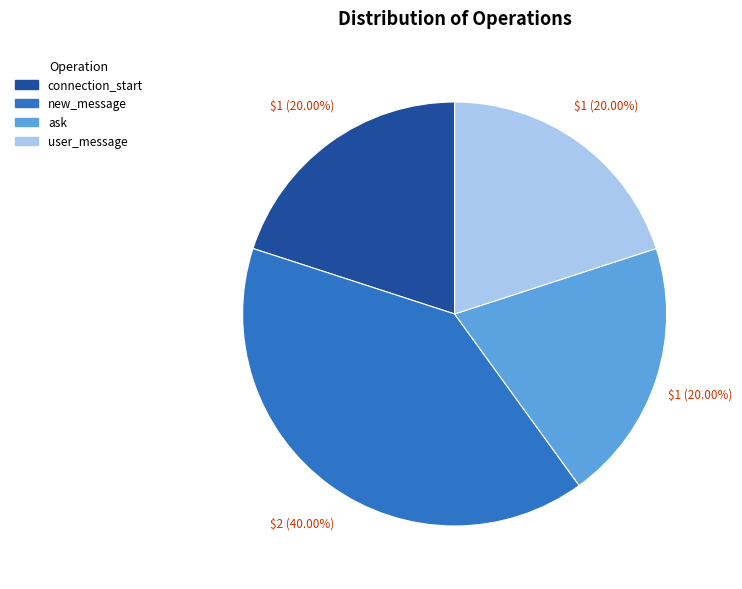

Is there any slice that represents more than half of the pie?

No